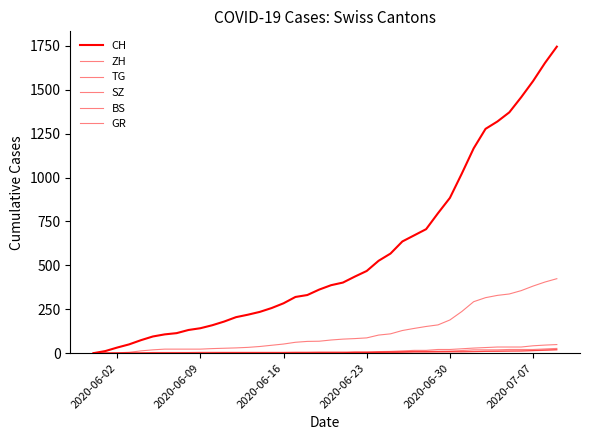

True or false: GR has more than 0 interior local peaks.

False